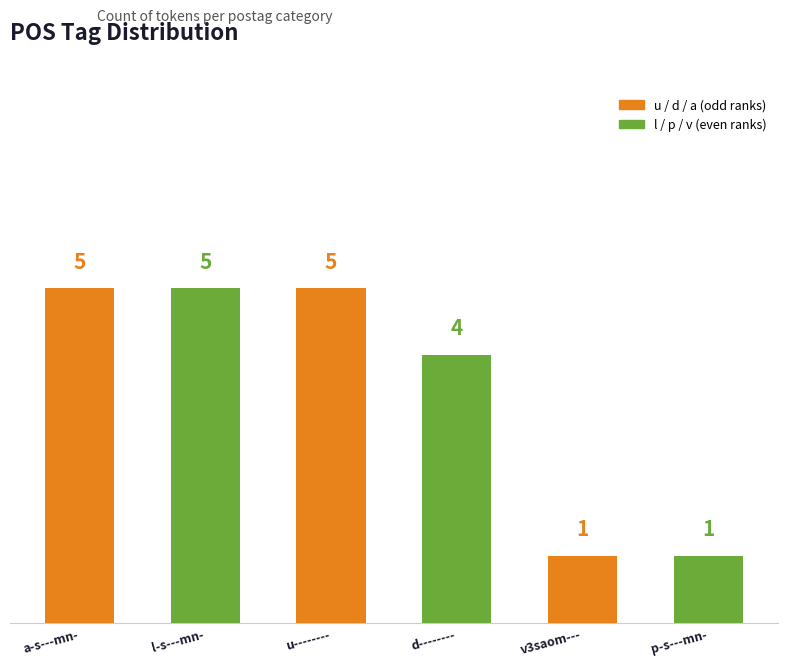

What is the label of the 5th bar from the left?

v3saom---